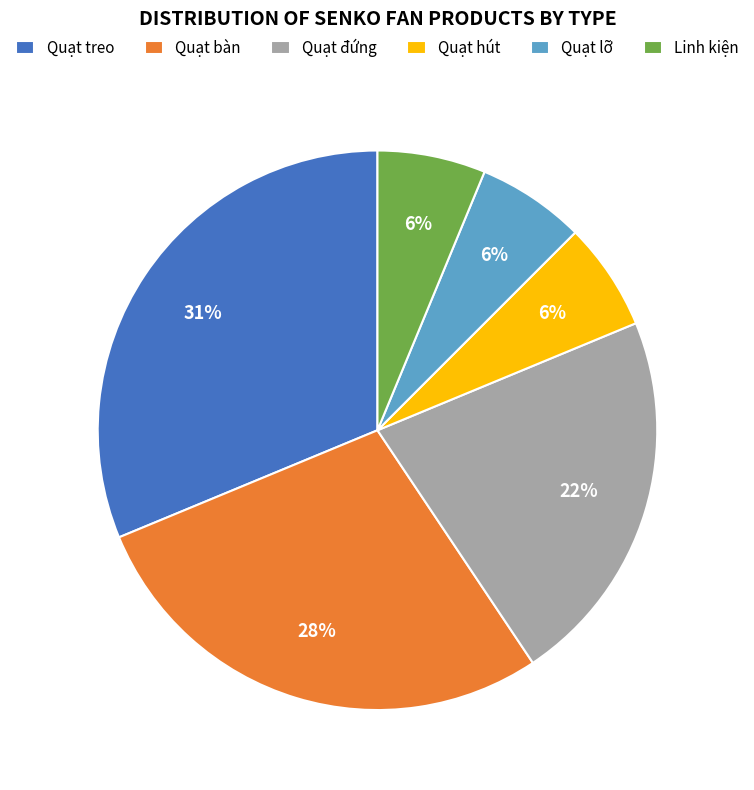

The Quạt treo slice represents 19% of the pie. True or false?

False